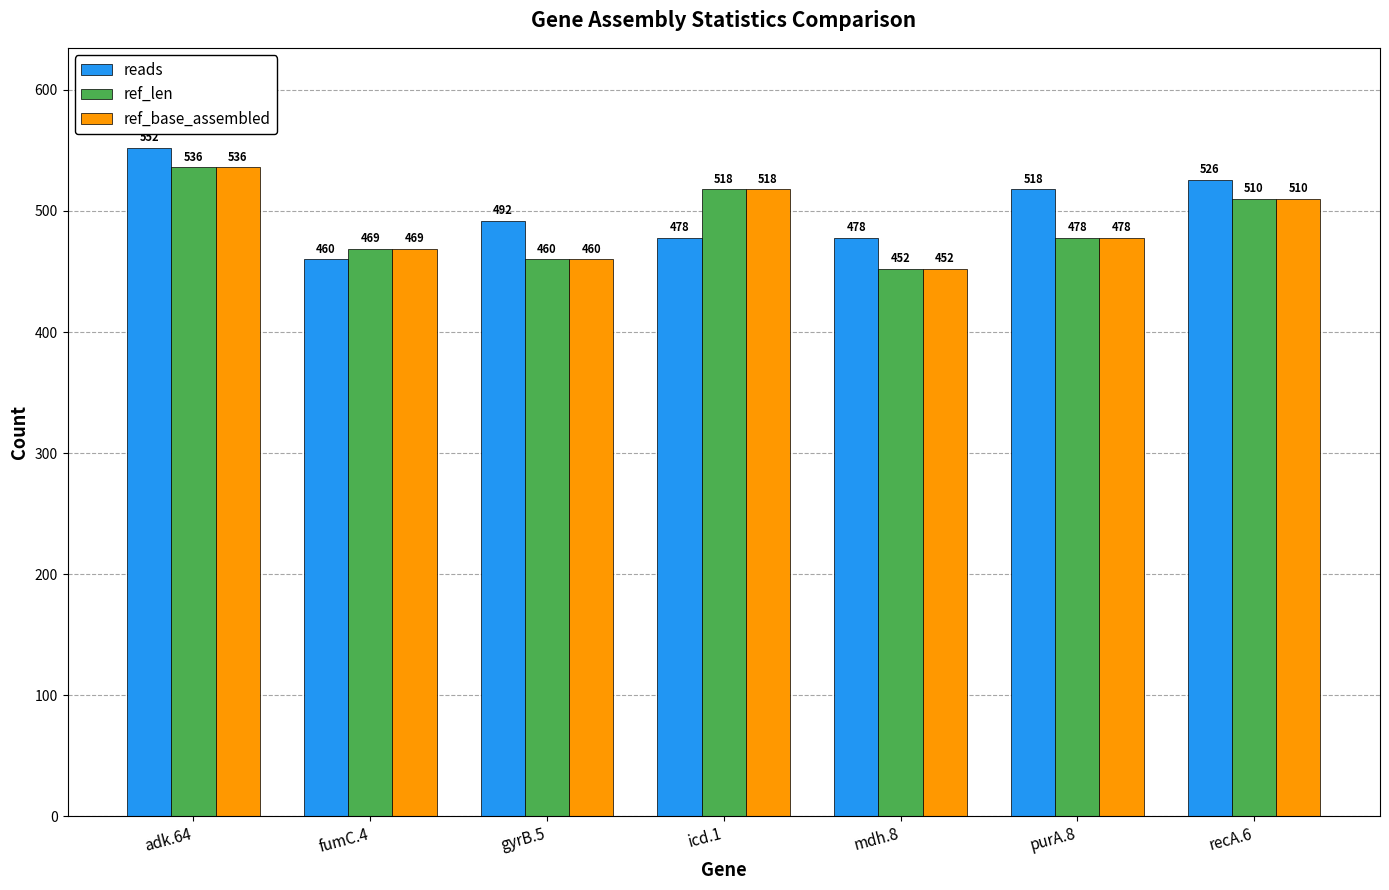

Is it true that ref_base_assembled equals 834 at icd.1?

False